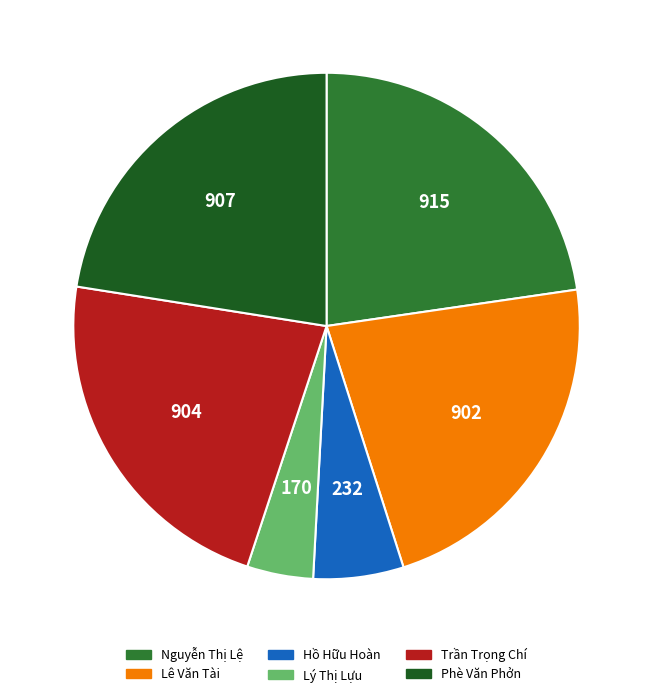

Count the number of slices in the pie.

6